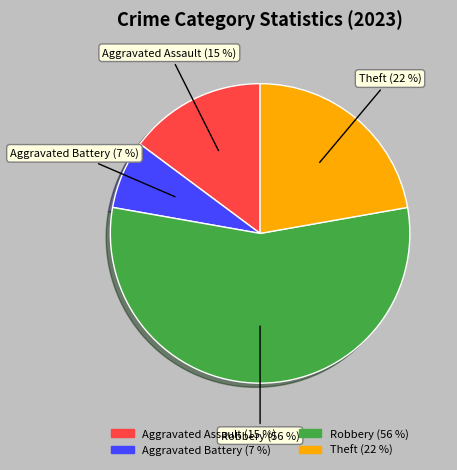

Which slice represents more than half of the pie?

Robbery